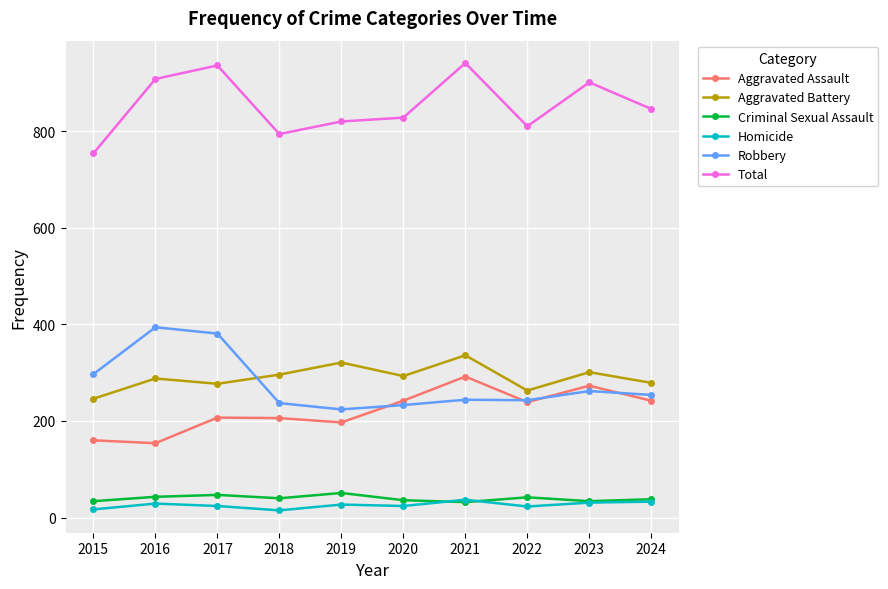

True or false: Robbery and Homicide intersect in this chart.

False